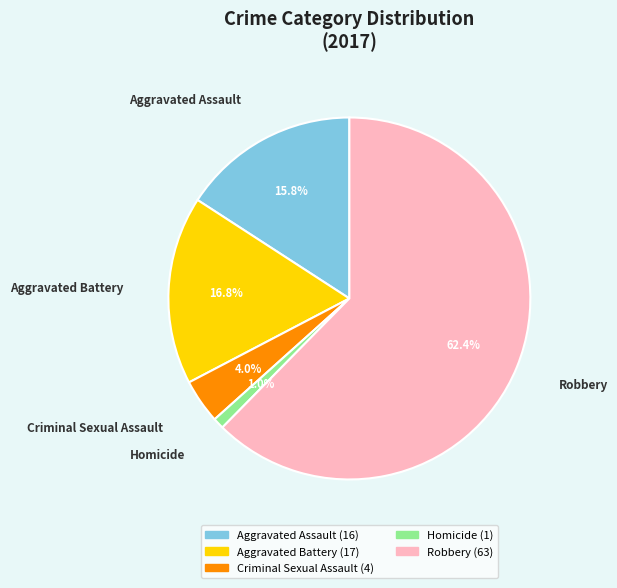

Which category has the biggest portion of the pie?

Robbery